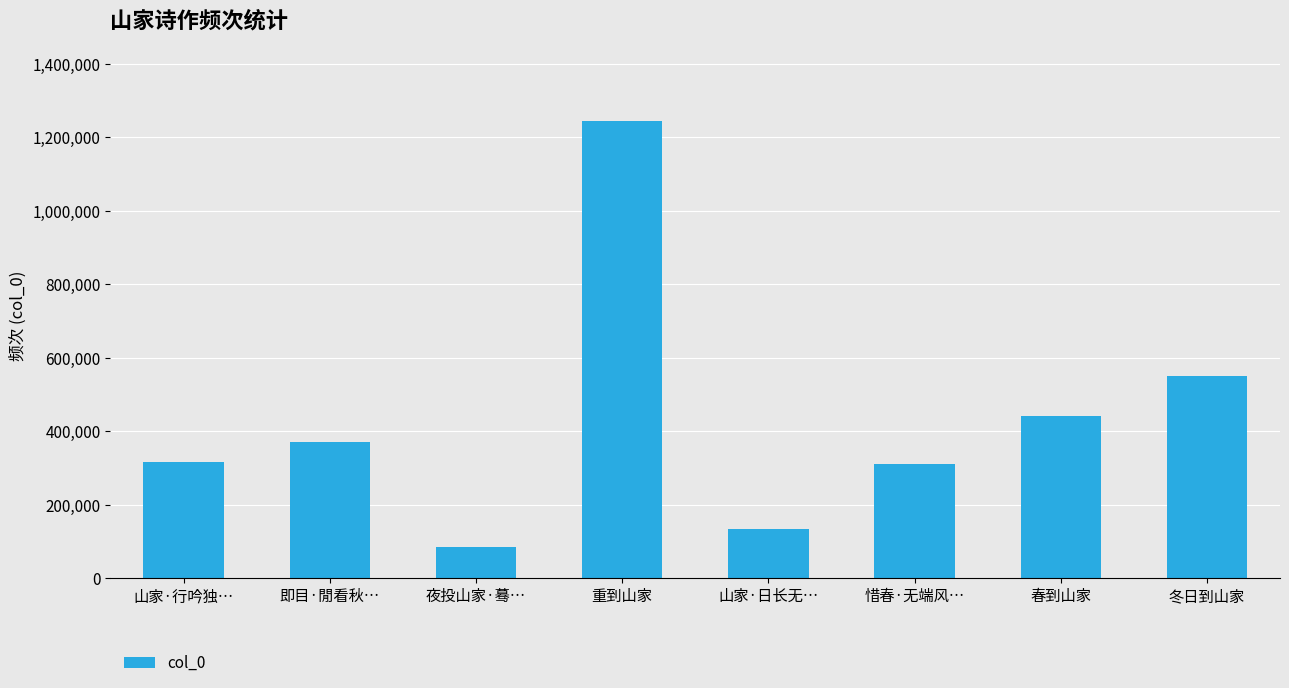

What is the value of the 2nd bar from the left?

371041